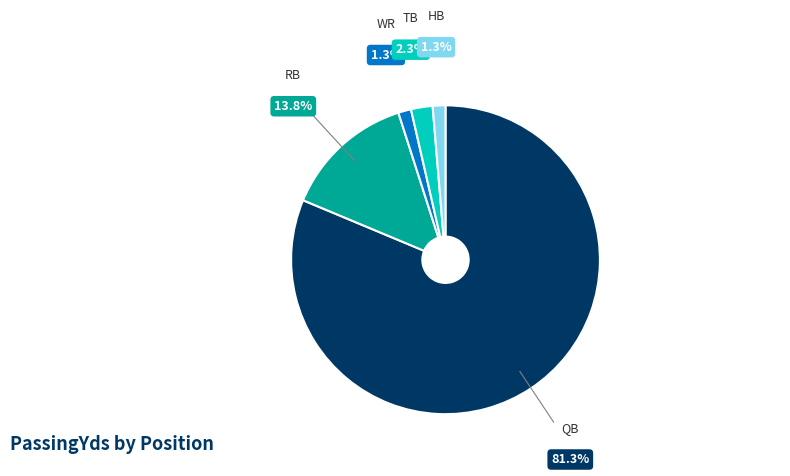

Is there any slice that represents more than half of the pie?

Yes